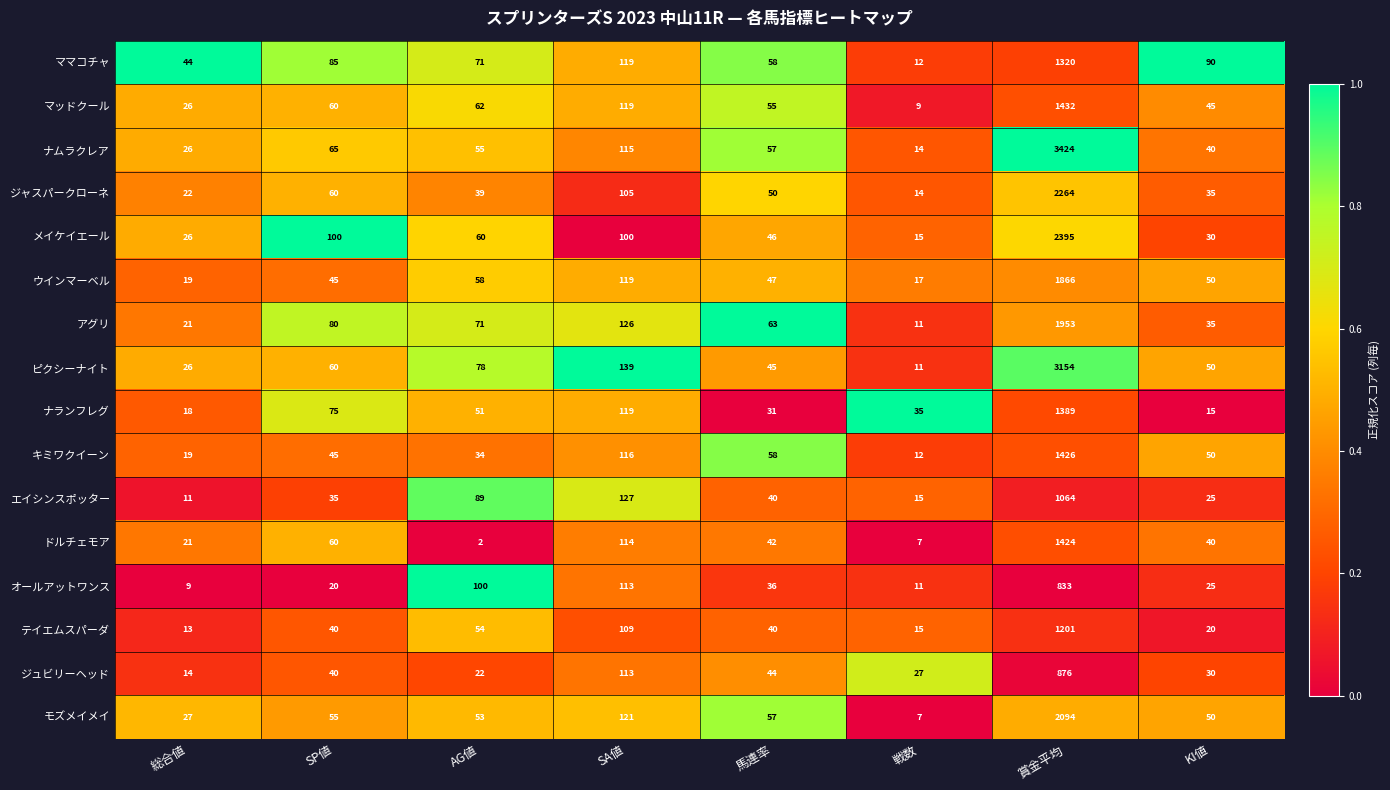

Is it true that ナランフレグ equals 188 at SA値?

False